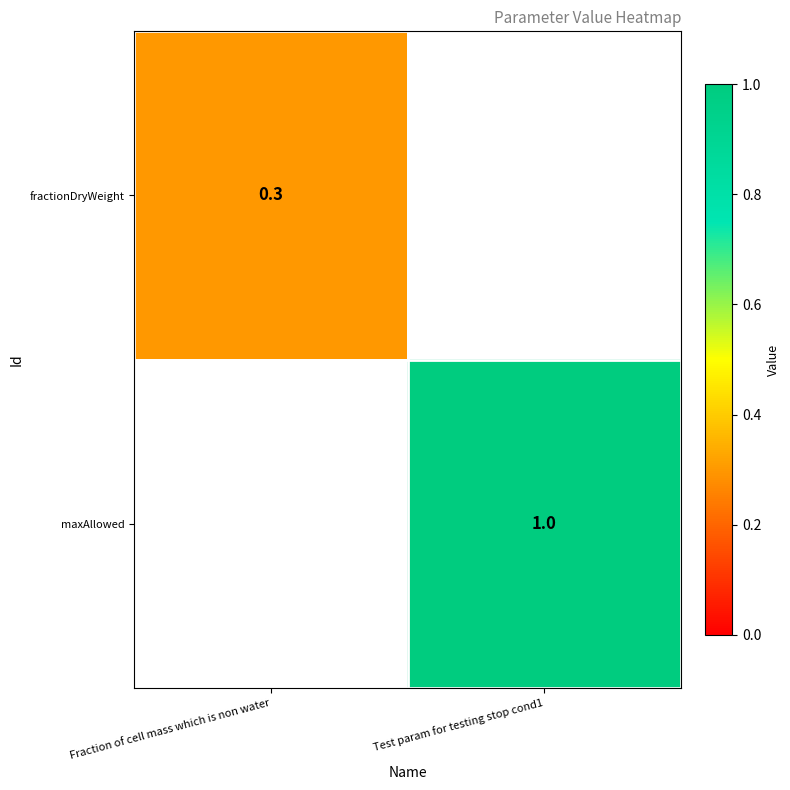

The value of maxAllowed at Test param for testing stop cond1 is 1.3. True or false?

False